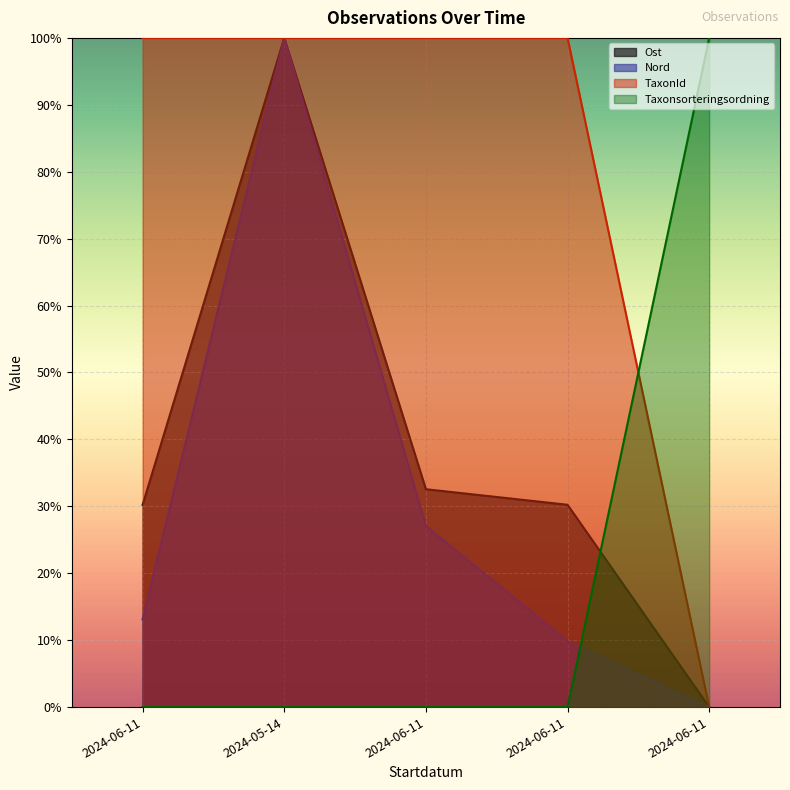

How many lines are shown in the chart?

4